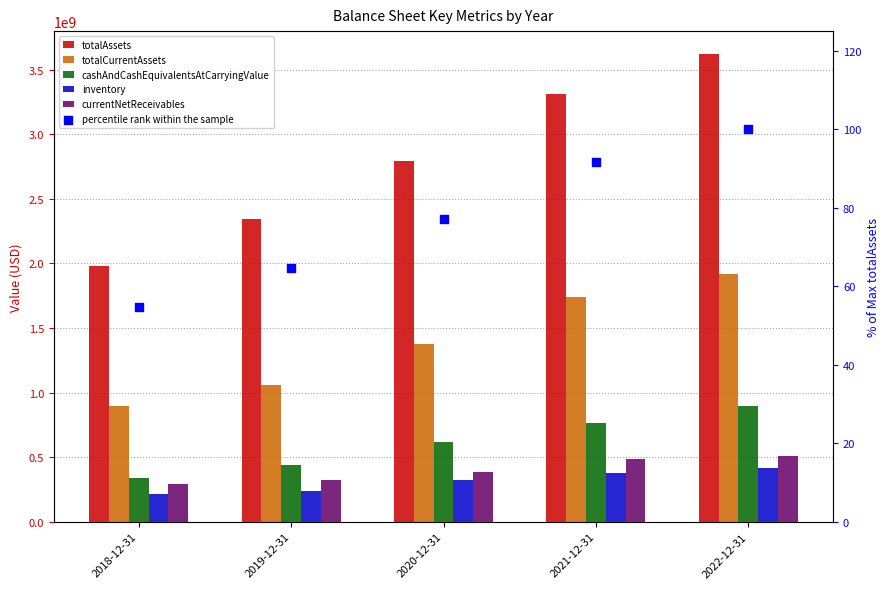

Is the value of inventory at 2019-12-31 greater than the value of currentNetReceivables at 2022-12-31?

No